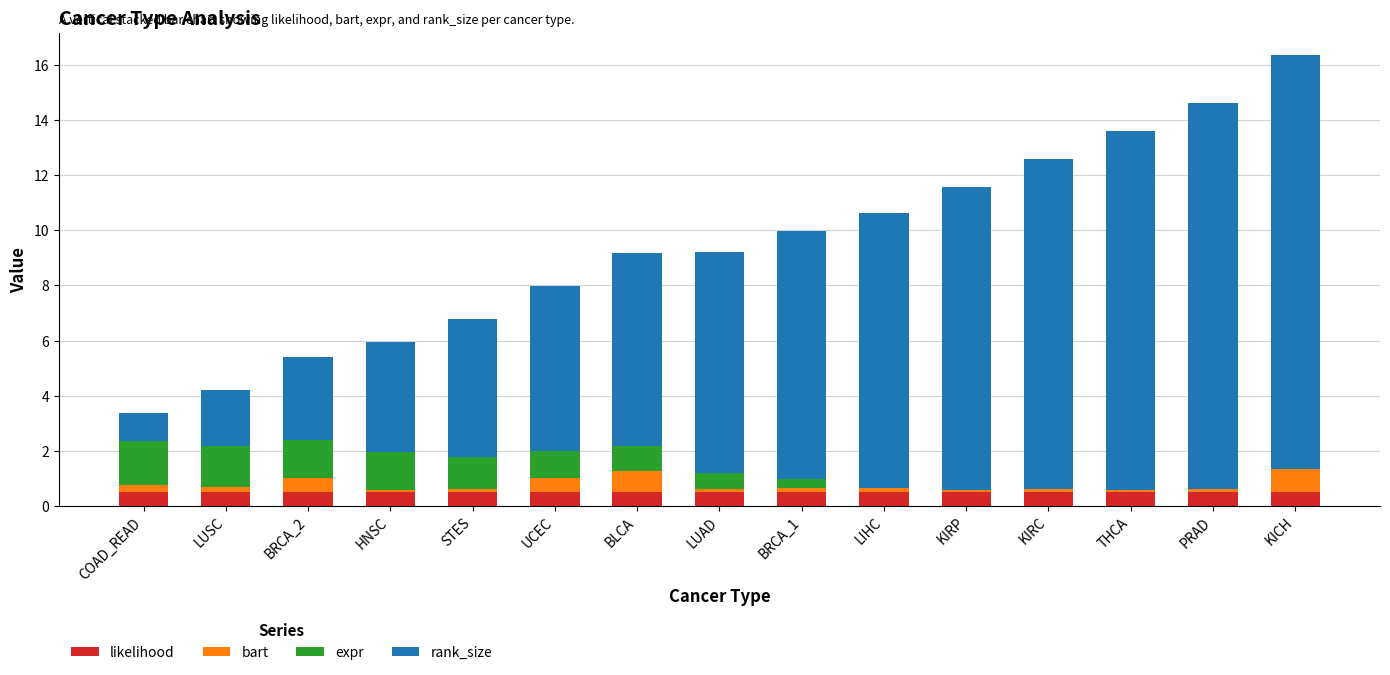

Count the number of categories in the chart.

15